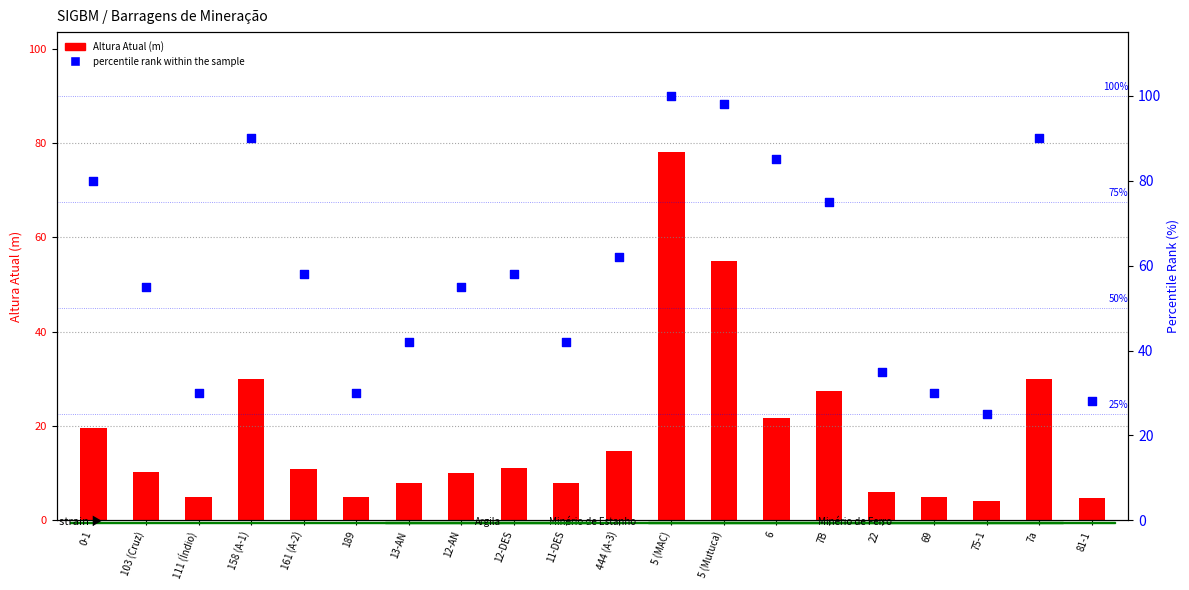

Is the value of Altura Atual (m) at 81-1 greater than the value of percentile rank within the sample at 69?

No